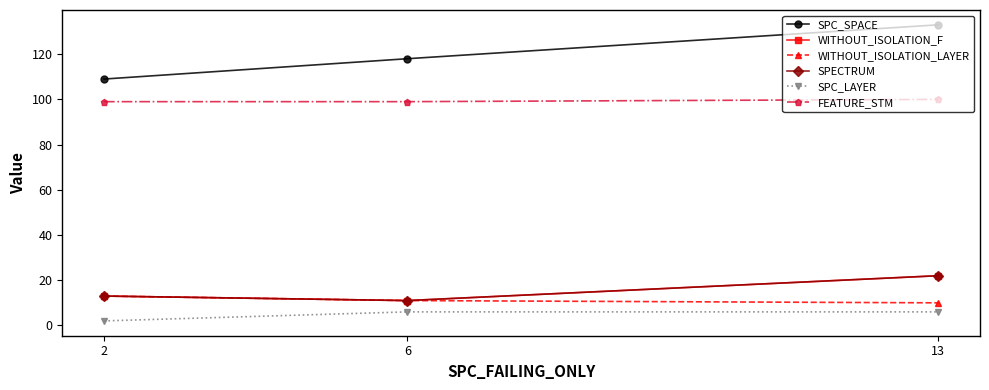

Does the chart have visible grid lines?

No